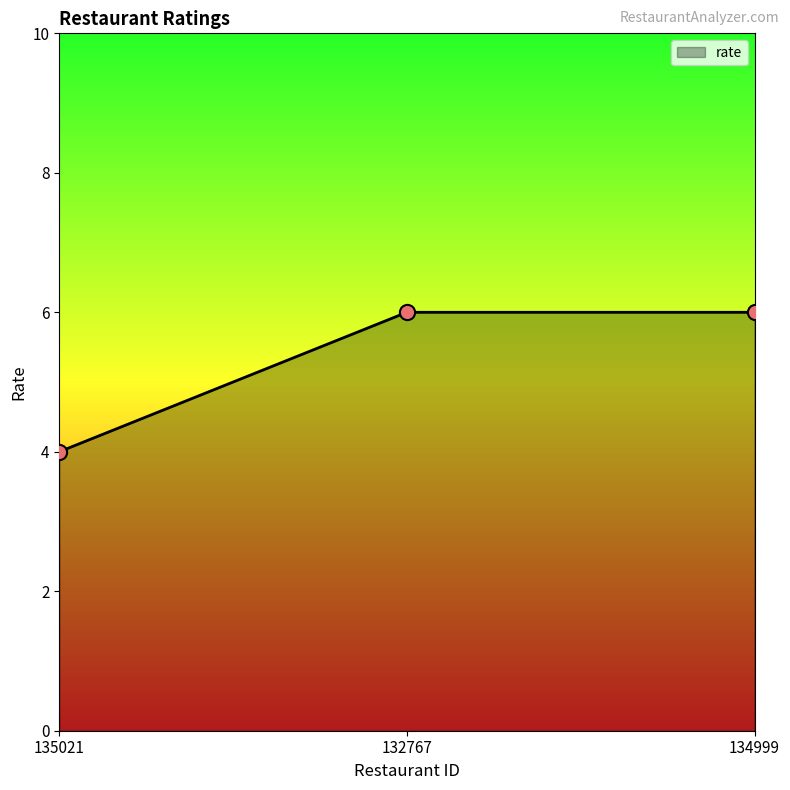

Which has a higher value, 134999 or 135021?

134999